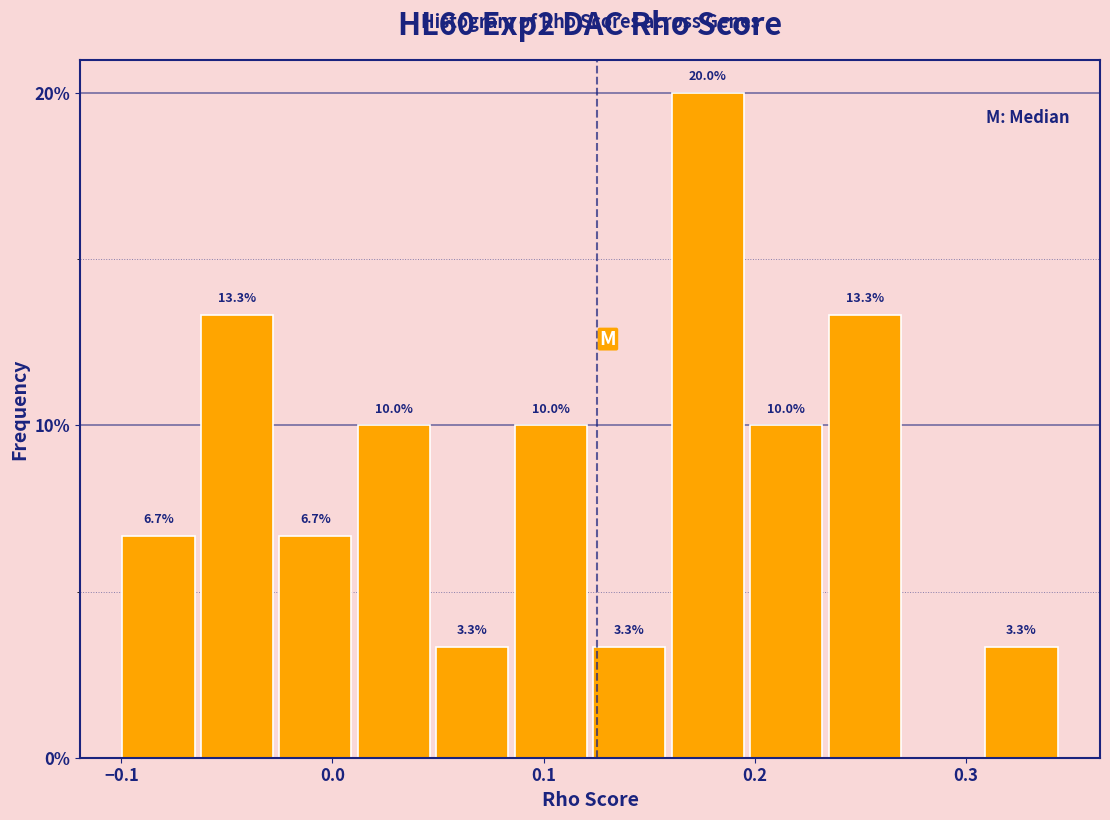

Around what value on the x-axis is the tallest bar? Give the approximate position of its centre, as read against the axis.

0.18